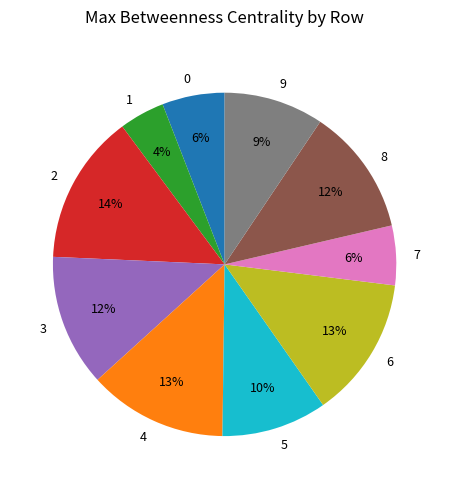

Which category has the biggest portion of the pie?

2